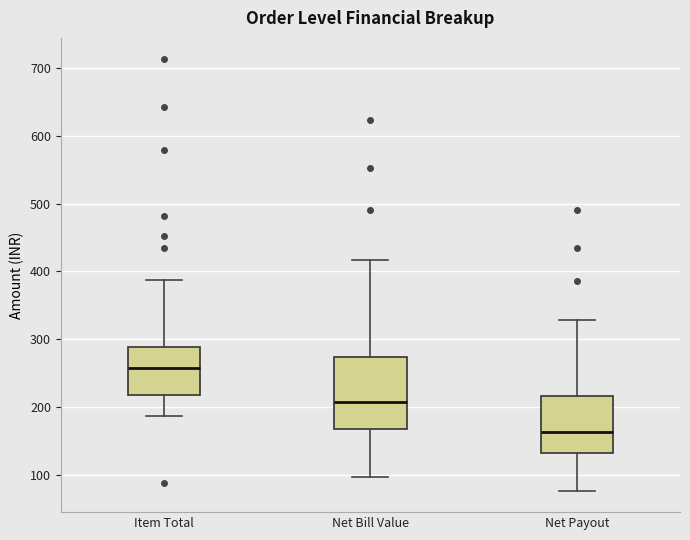

Which box's median line is the highest?

Item Total